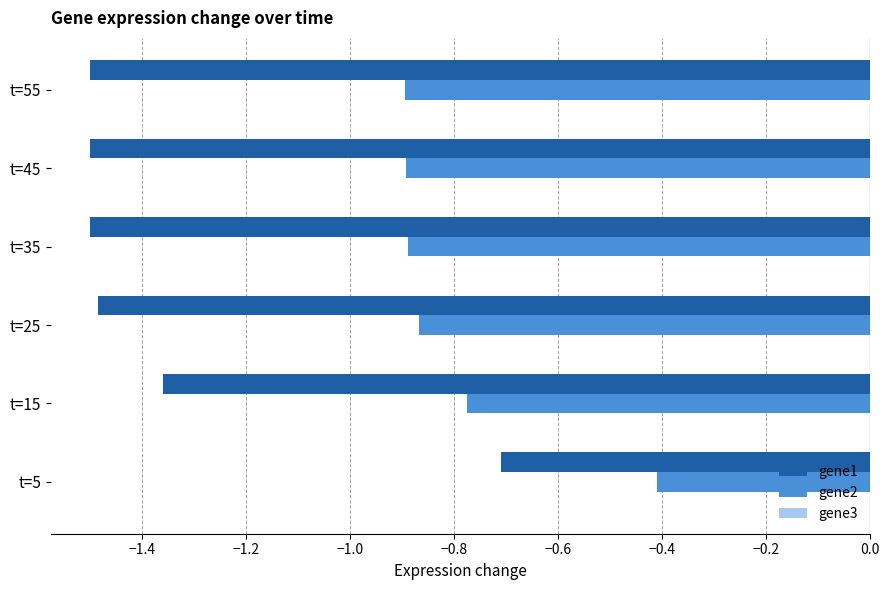

At which category is the sum across all series the highest?

t=5